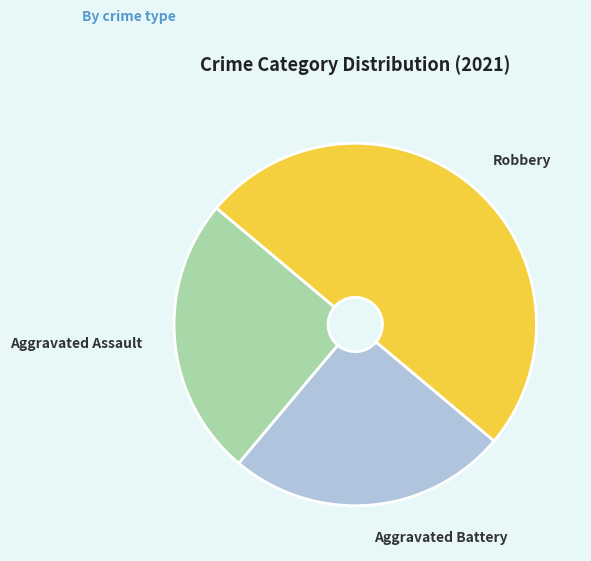

What is the largest slice in the pie chart?

Robbery